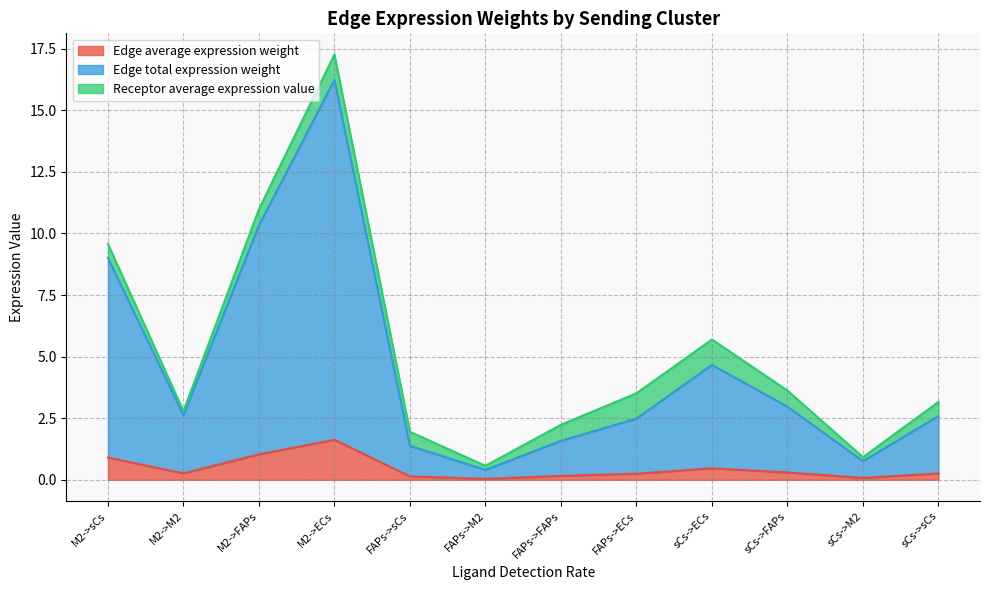

True or false: Edge total expression weight has more than 1 points higher than both neighbors.

True